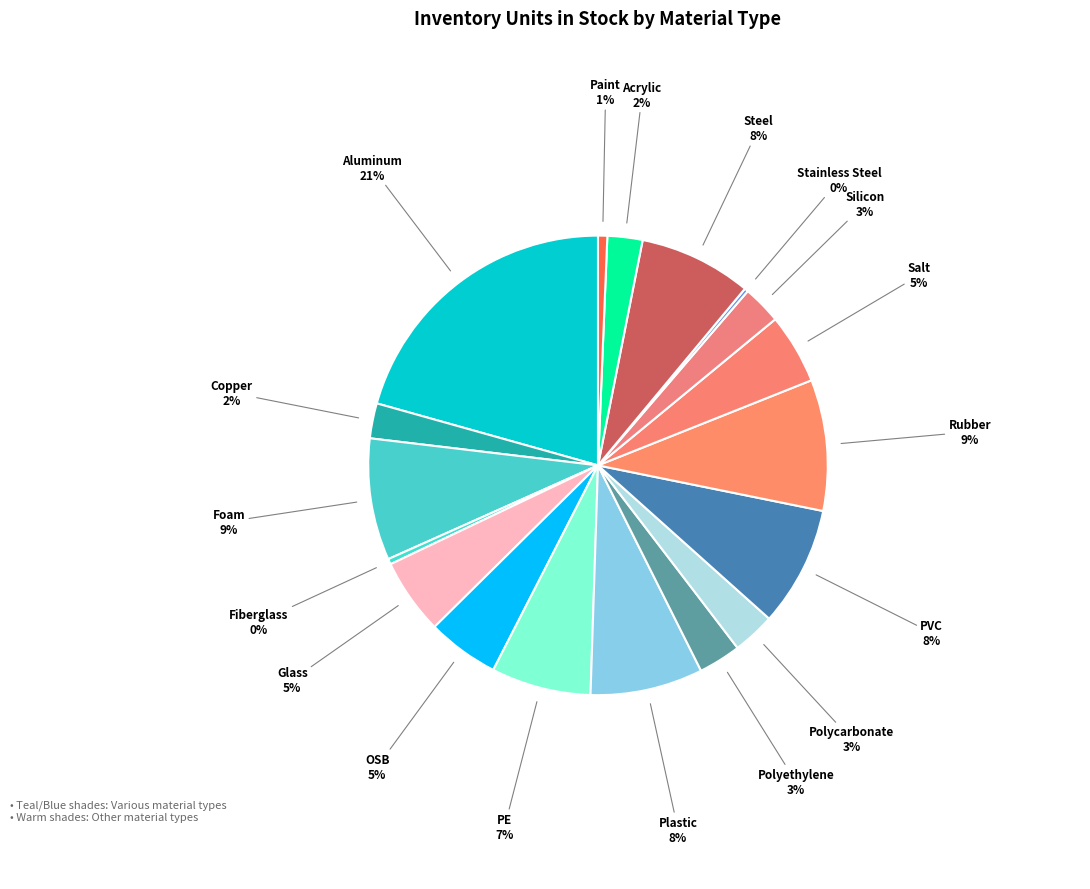

To the nearest percent, what is the difference between the OSB and Polycarbonate slice percentages?

2%